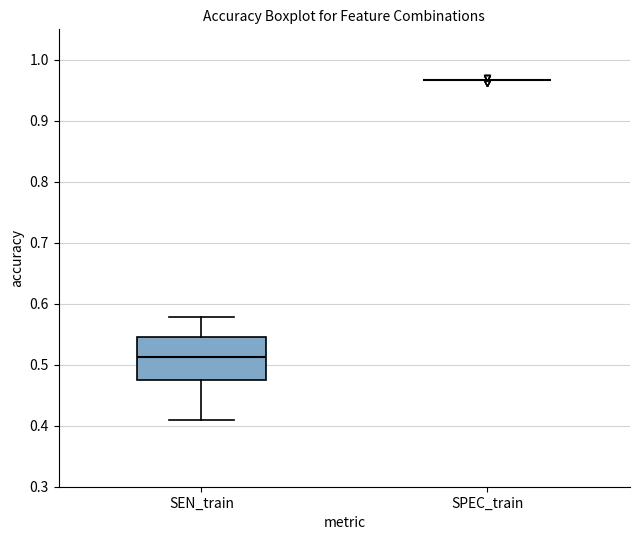

Reading left to right, transcribe this box plot: for each box, give where its median line is, the range the box spans, and where its two whiskers end, as read against the y-axis. The values are not printed on the chart, so give them approximately, as read against the axis.

SEN_train: median 0.51, box 0.47 to 0.55, whiskers 0.41 to 0.58
SPEC_train: box collapsed to a line at 0.97, whiskers 0.97 to 0.97